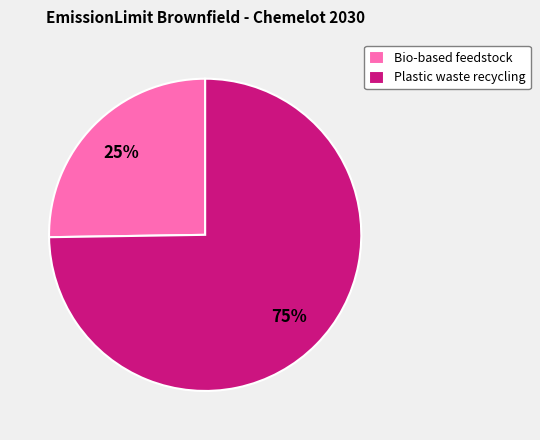

Do Bio-based feedstock and Plastic waste recycling together represent more than half of the pie?

Yes